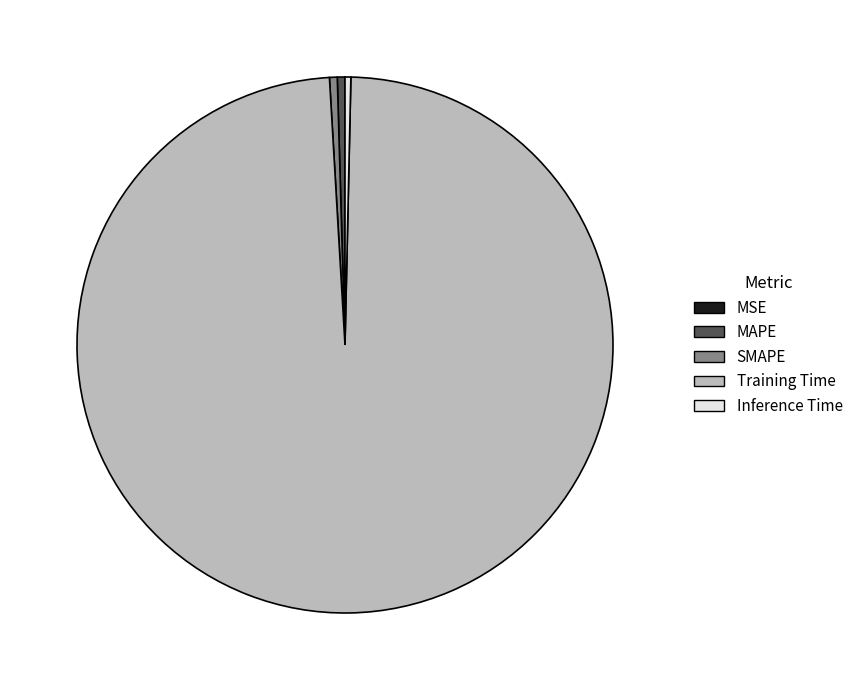

Which category has the biggest portion of the pie?

Training Time